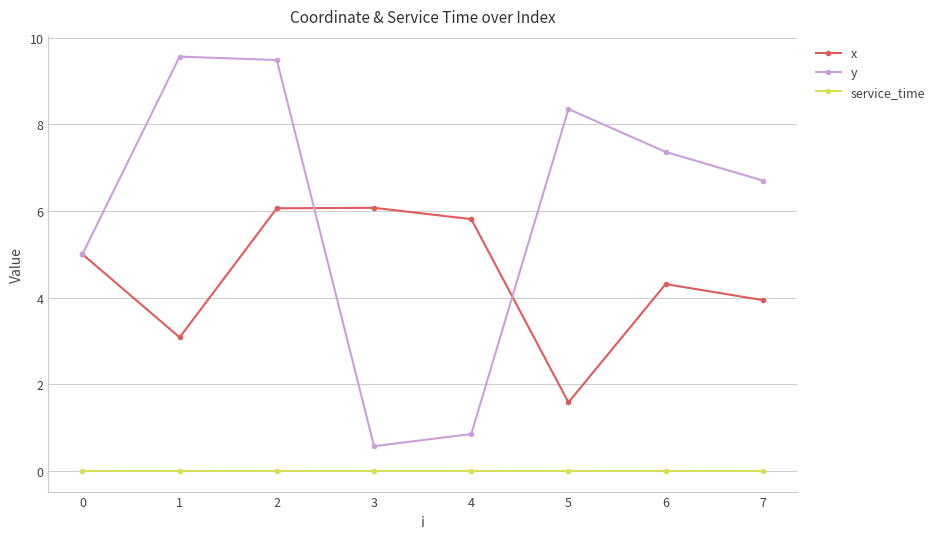

Which series has the largest total across all categories?

y